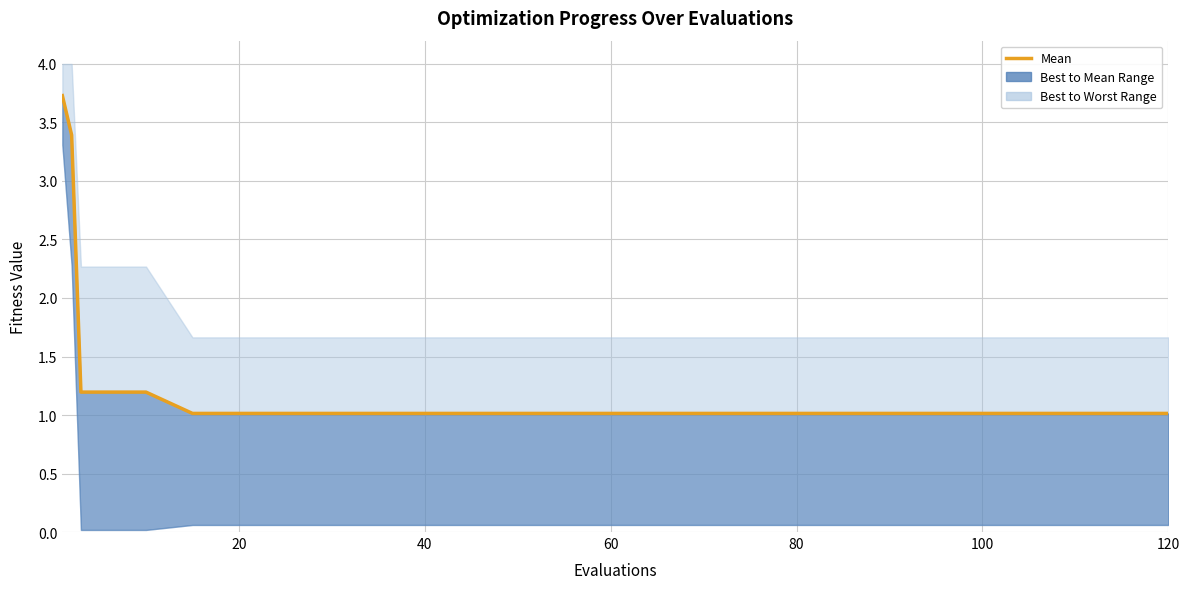

What is the difference between the second highest and minimum values?

2.4